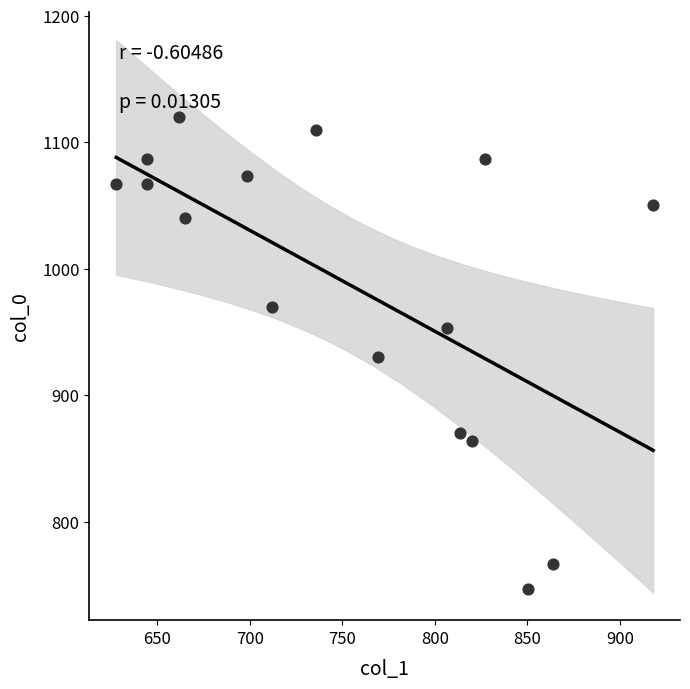

What is the range of X values (max minus min)?

290.2